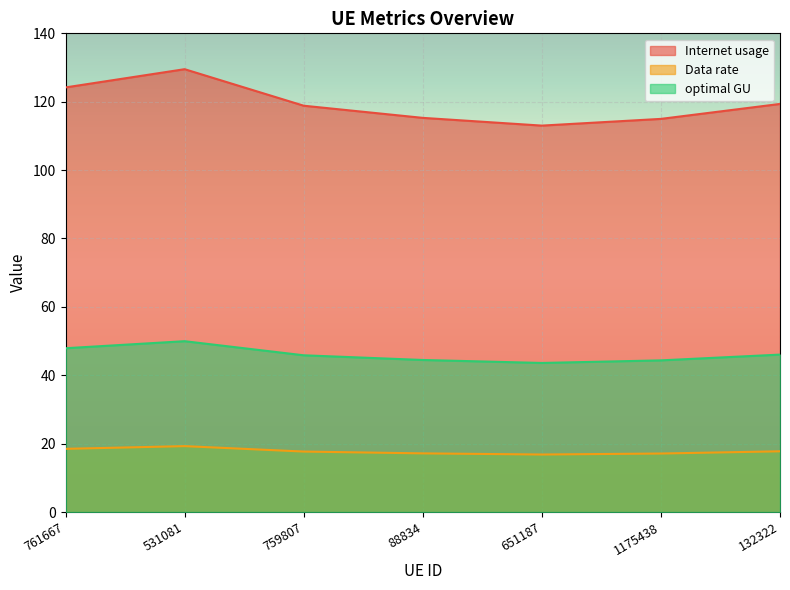

How many categories are shown in the chart?

7